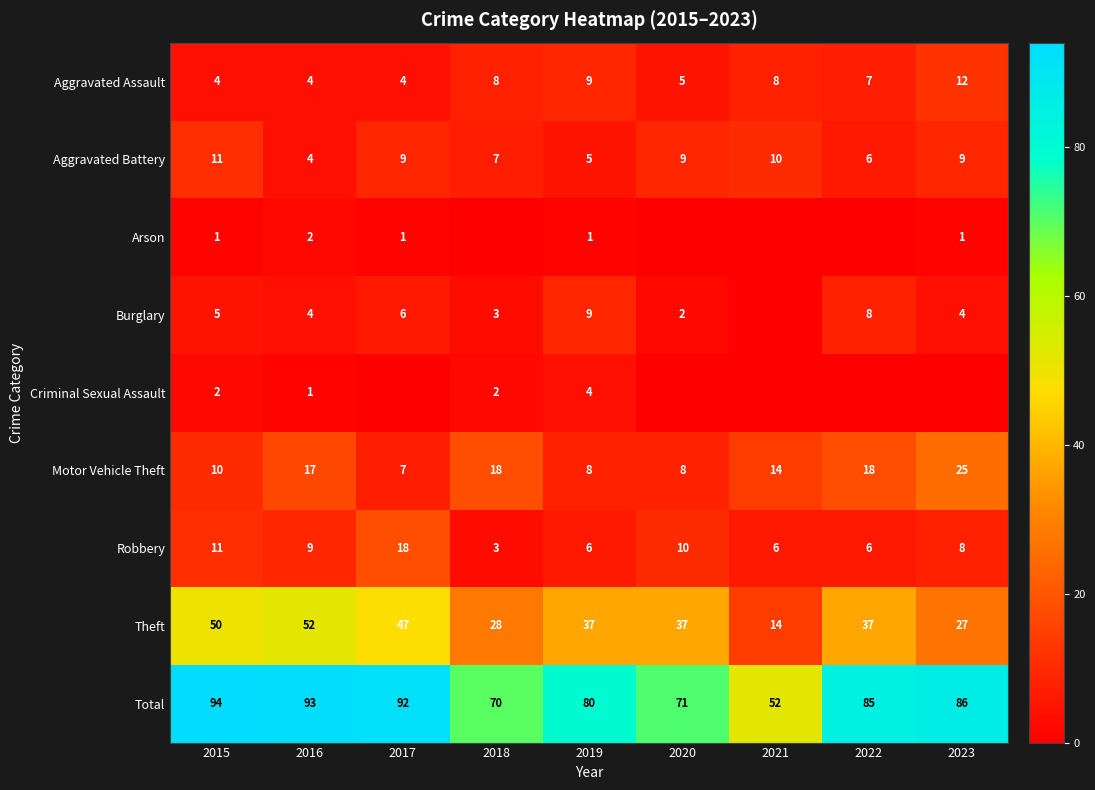

At which label does Motor Vehicle Theft reach its minimum?

2017